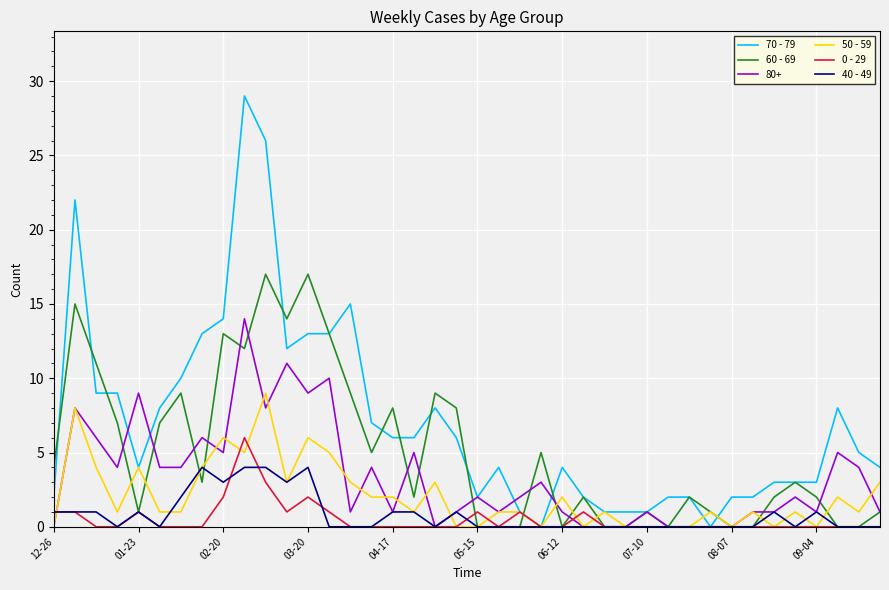

What is the greatest value displayed?

29